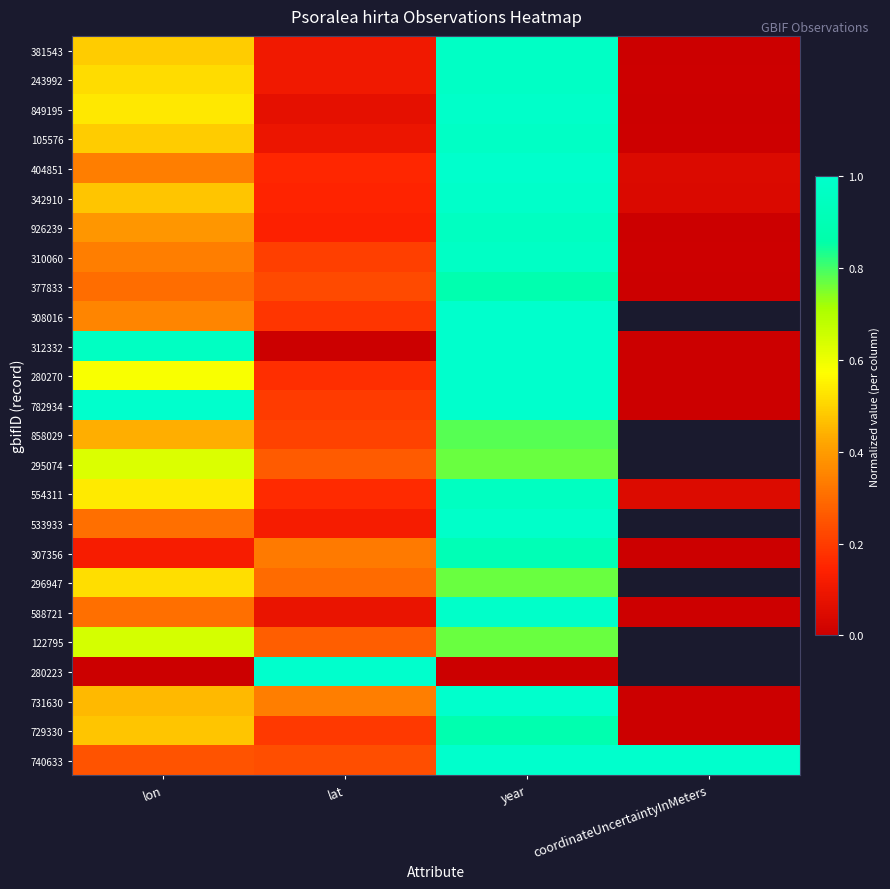

List the series in order of their overall mean, highest first.

308016, 782934, 312332, 280270, 342910, 243992, 849195, 381543, 105576, 404851, 310060, 926239, 377833, 858029, 295074, 533933, 296947, 122795, 280223, 740633, 731630, 554311, 729330, 588721, 307356